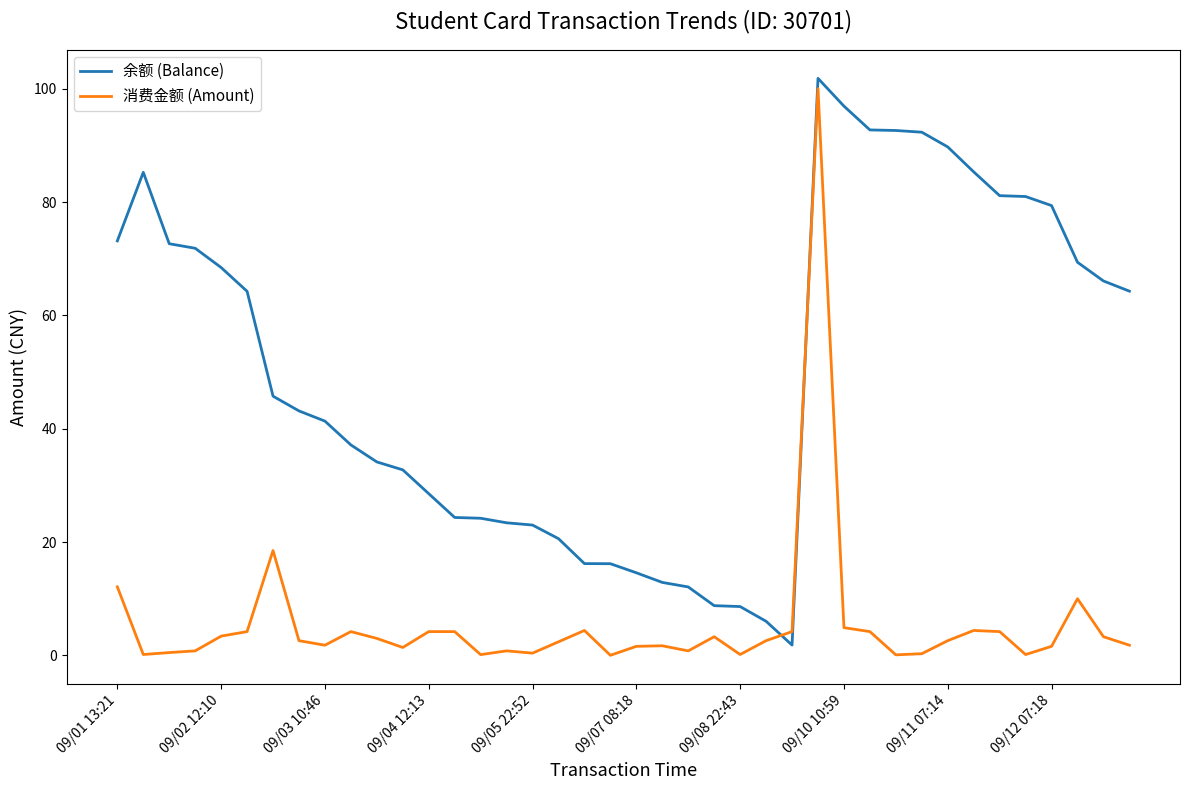

What is the average value of the 余额 (Balance) series?

50.1